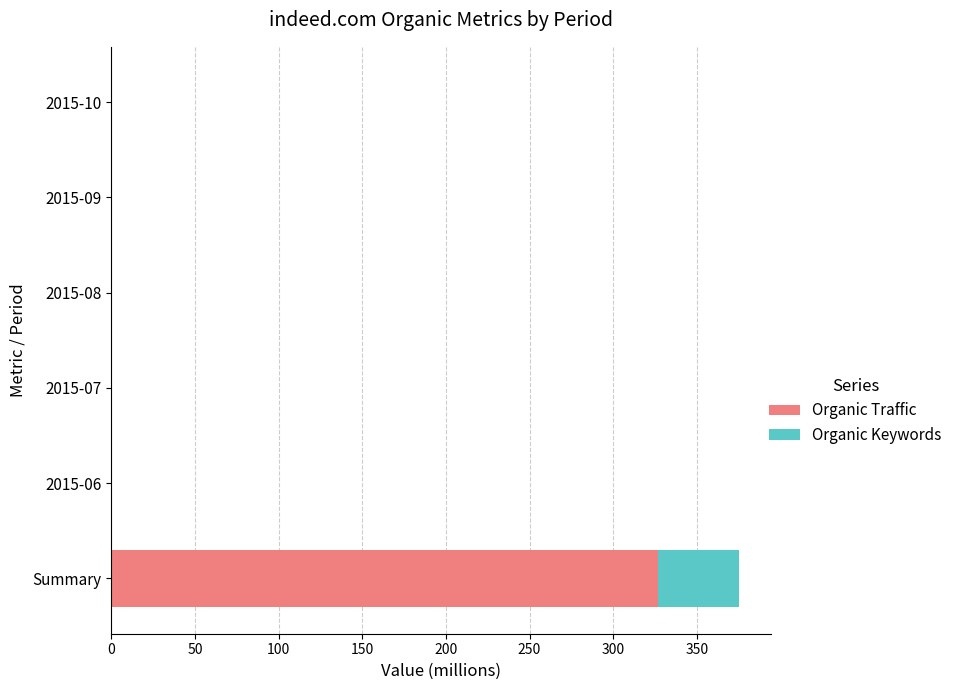

At which category is the sum across all series the highest?

Summary